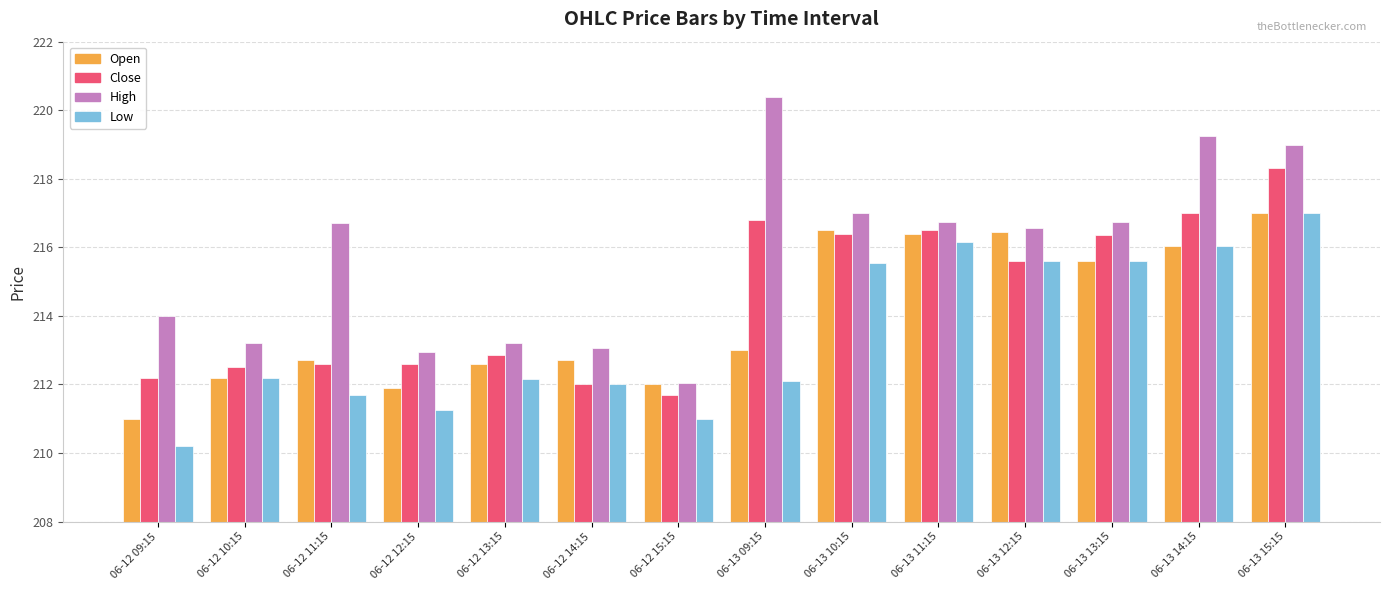

Which category has the highest value in the Close series?

06-13 15:15